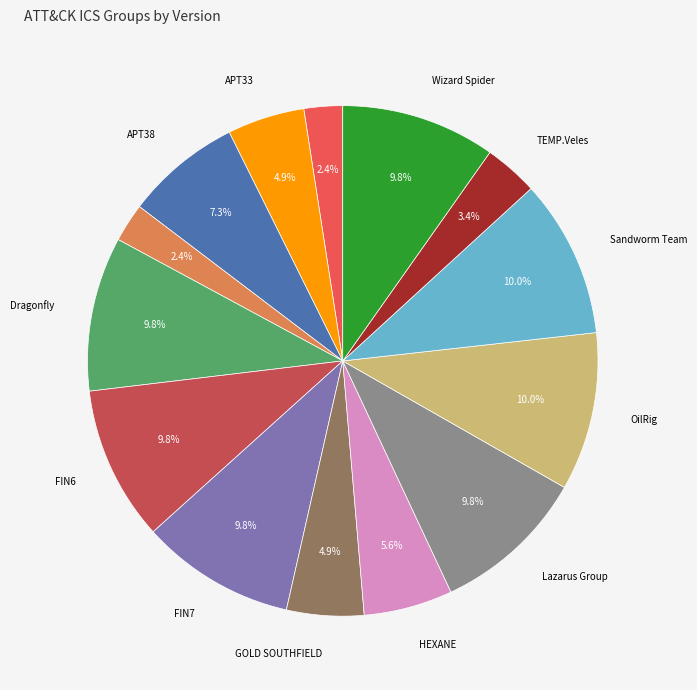

Count the number of slices in the pie.

14